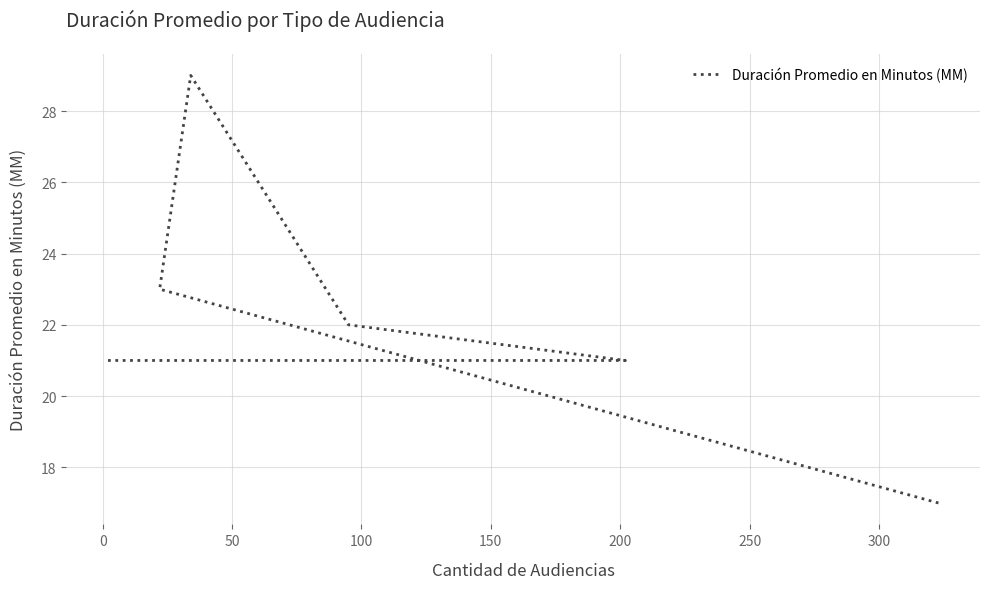

How many points are higher than both their immediate neighbors (excluding endpoints)?

1